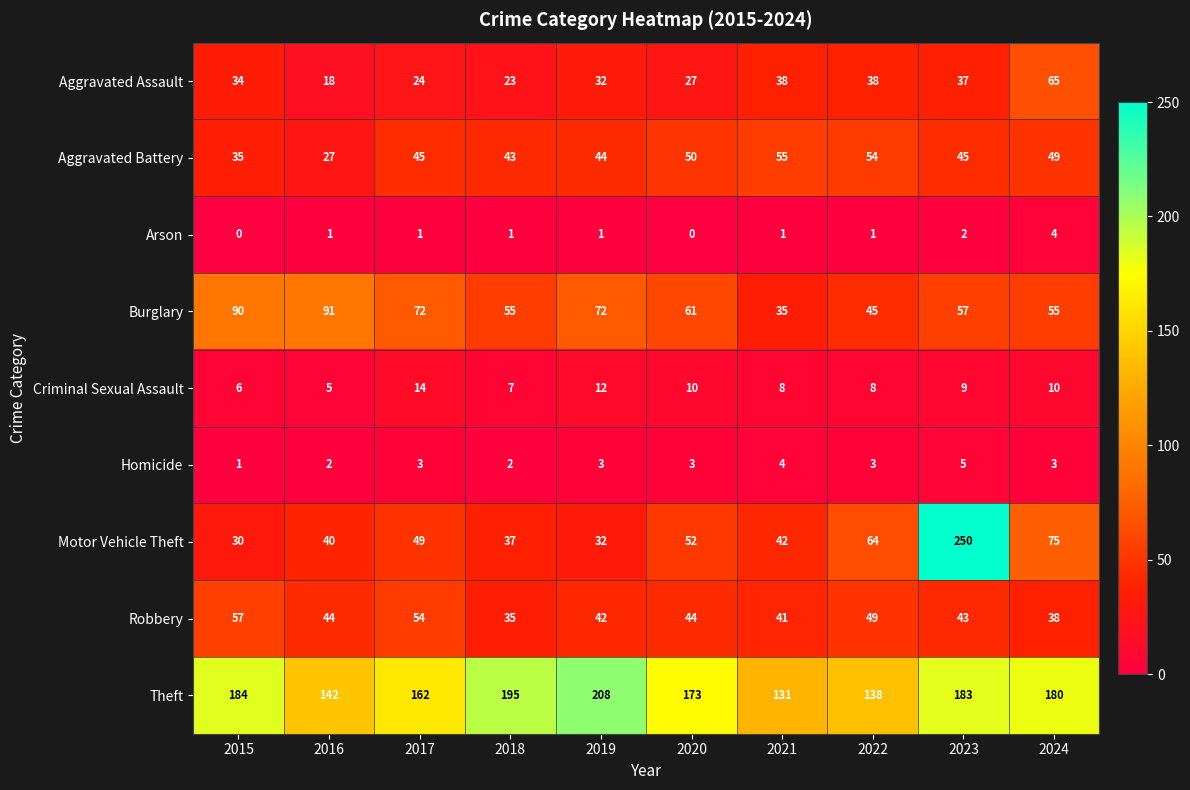

Which category has the highest value in the Criminal Sexual Assault series?

2017